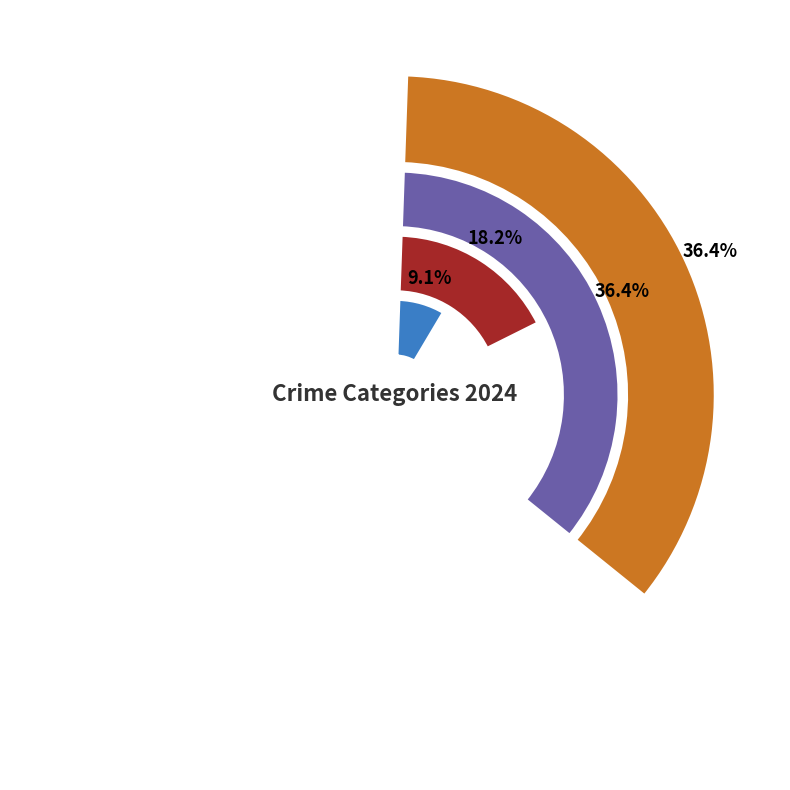

What is the total percentage of Homicide and Robbery?

45.5%